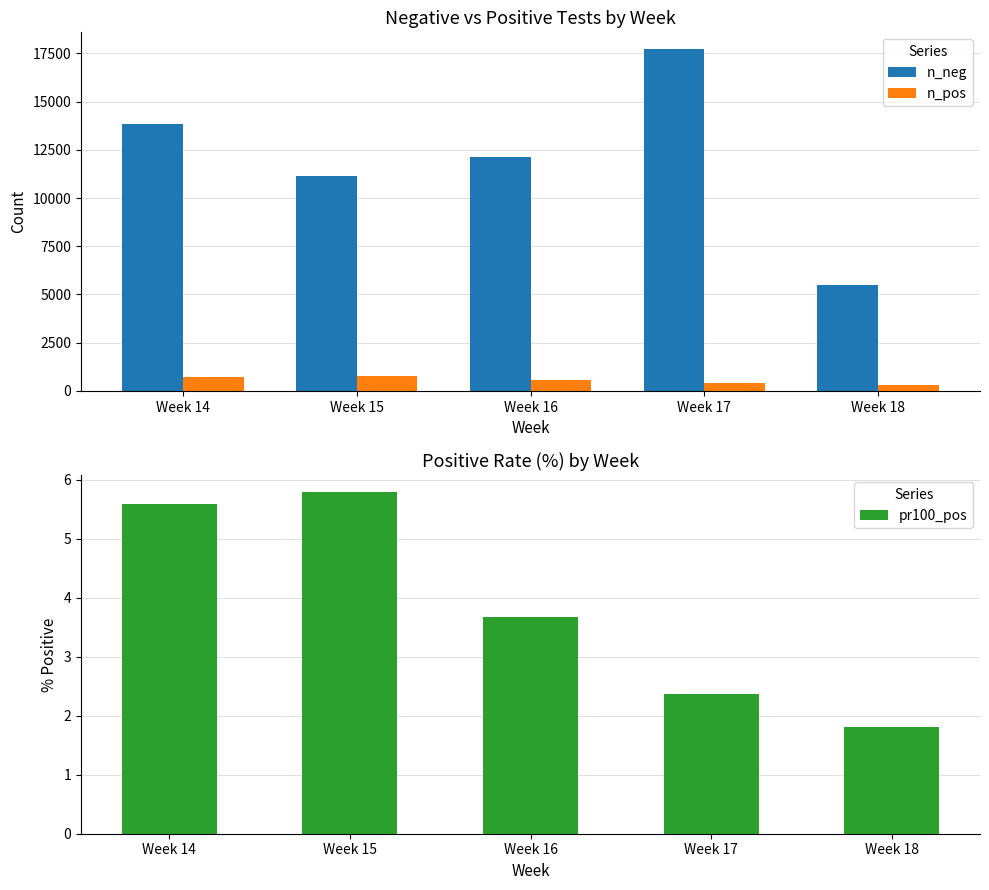

The value of n_neg at Week 14 is 3345.7. True or false?

False